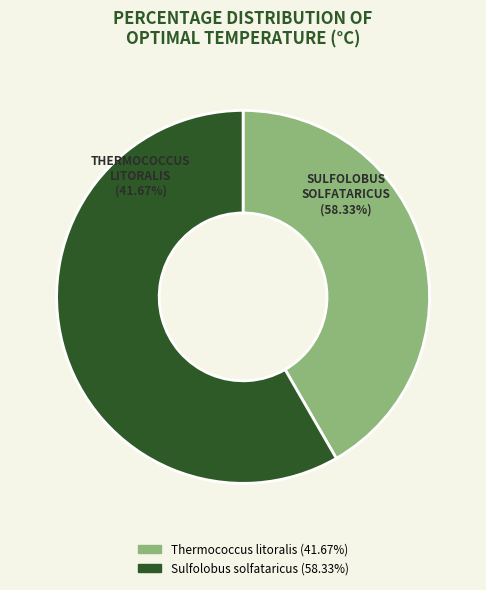

What is the smallest slice in the pie chart?

Thermococcus litoralis